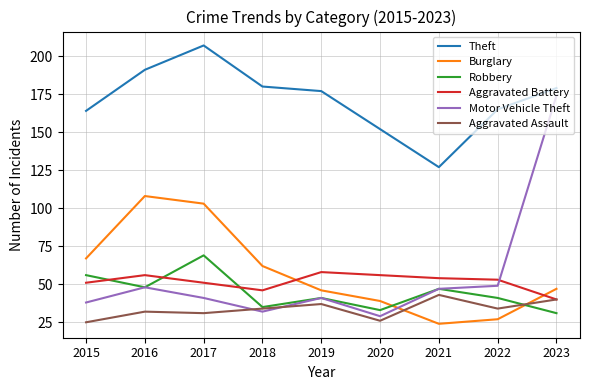

What is the sum of the Aggravated Assault values at 2016 and 2021?

75